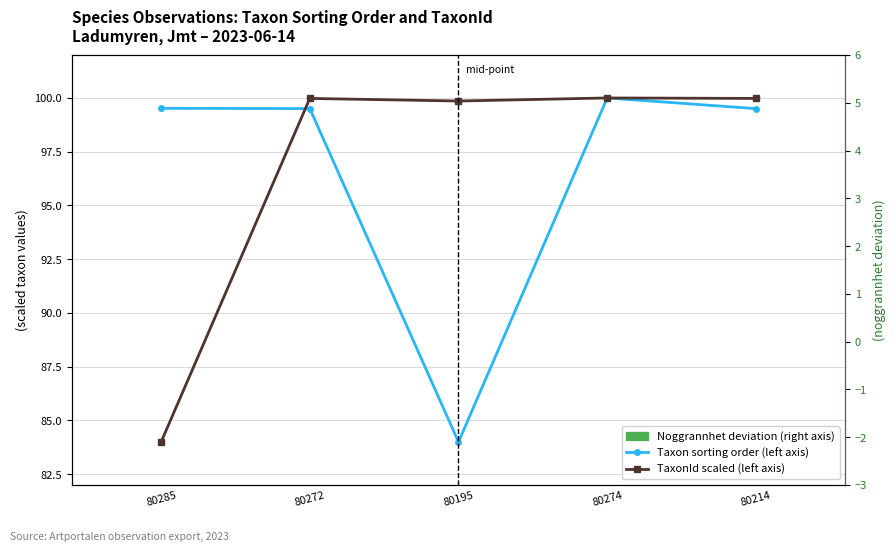

What is the difference between the maximum and minimum values in the TaxonId scaled (left axis) series?

16.0